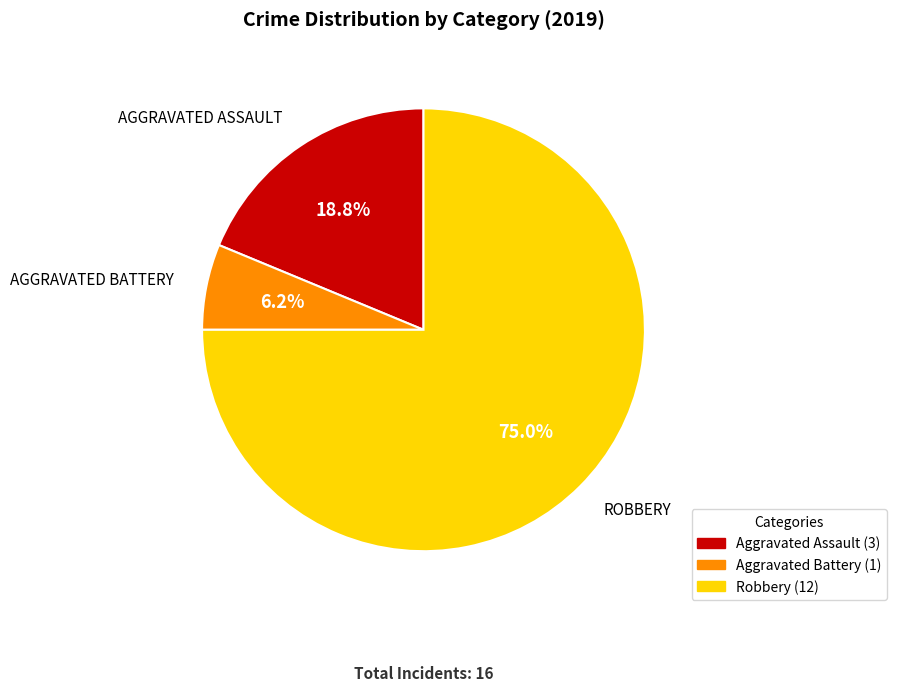

What percentage is the Aggravated Assault slice, to the nearest percent?

19%